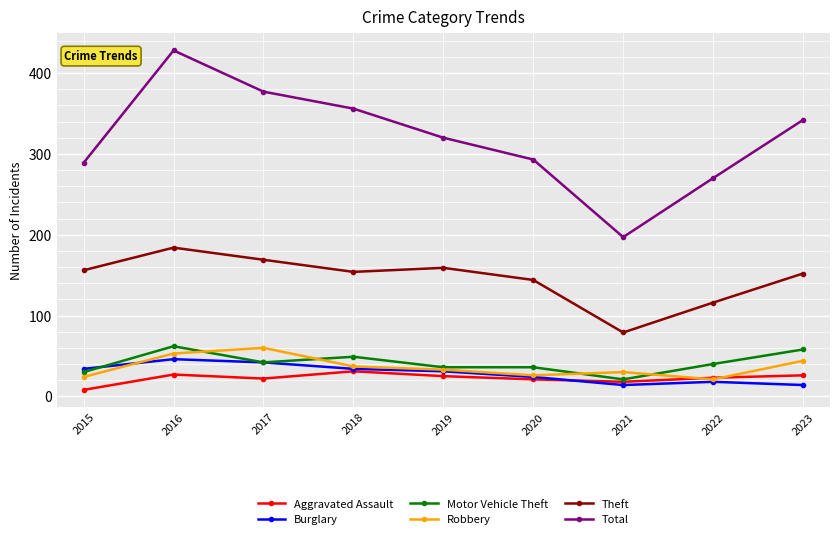

True or false: Theft has more than 0 interior local peaks.

True